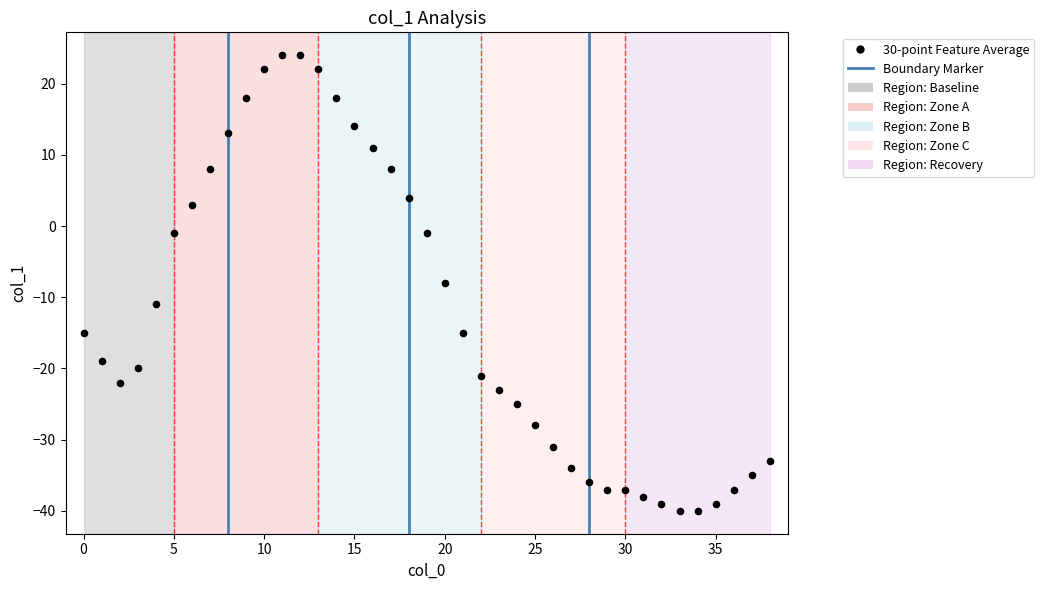

What is the range of Y values (max minus min)?

64